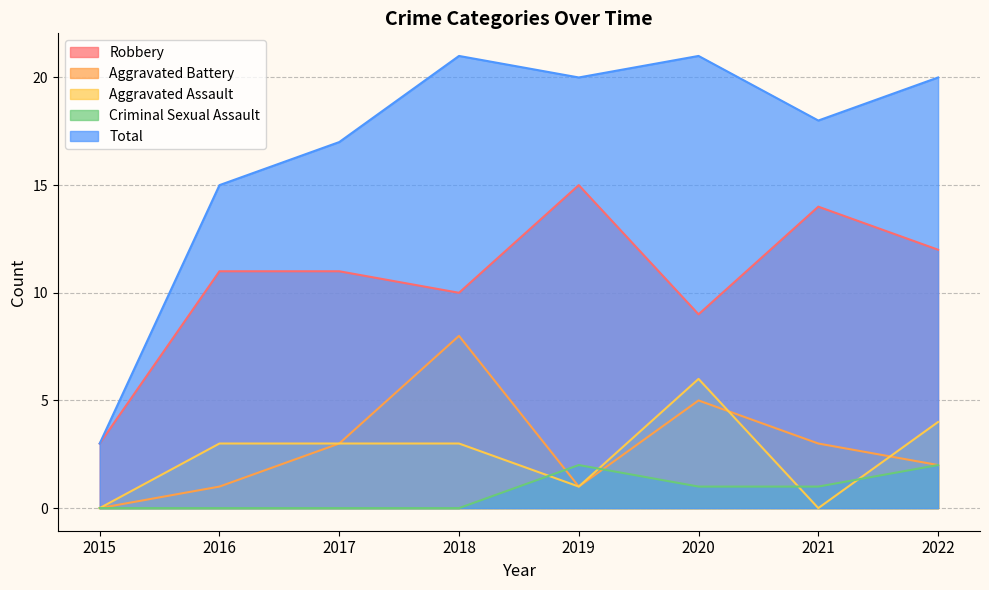

How many lines are shown in the chart?

5